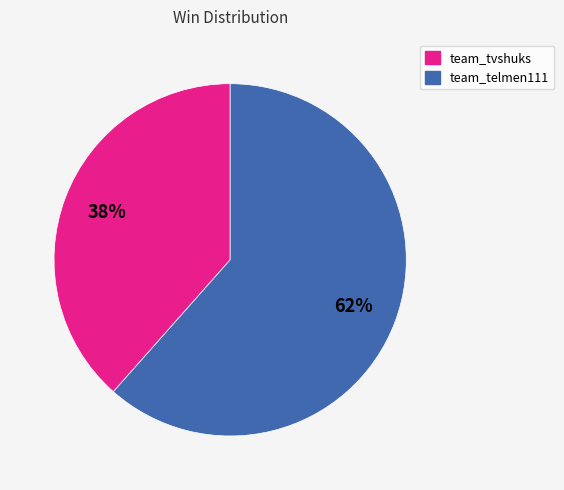

To the nearest percent, what is the average slice percentage?

50%